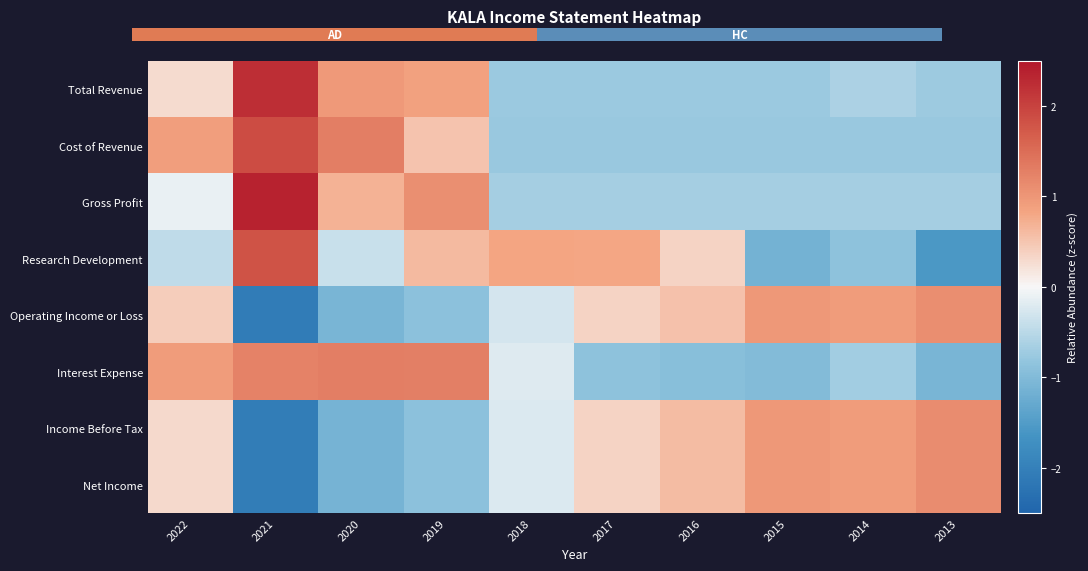

At which category is the sum across all series the highest?

2021